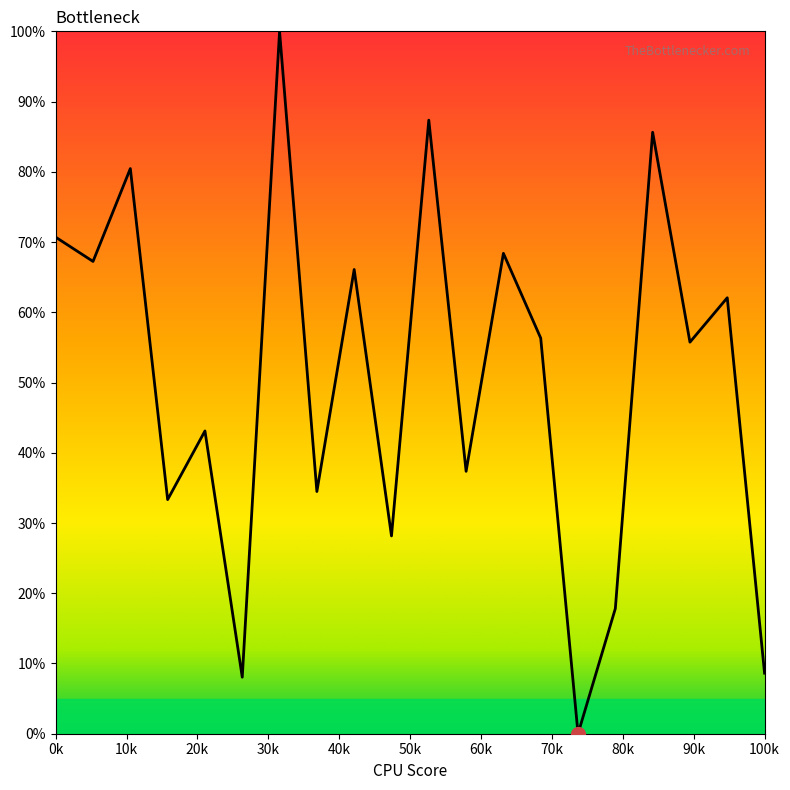

What is the difference between the maximum and minimum values?

100.0